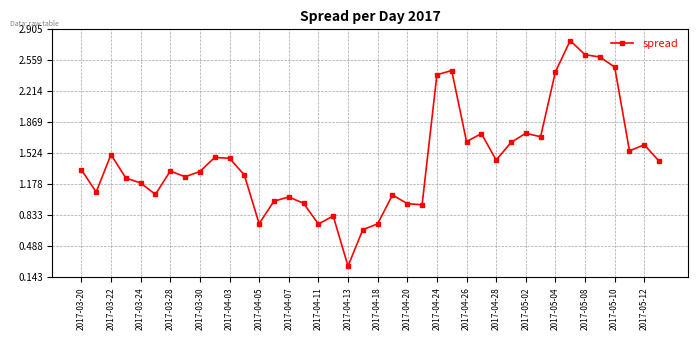

What is the sum of all values?

57.9